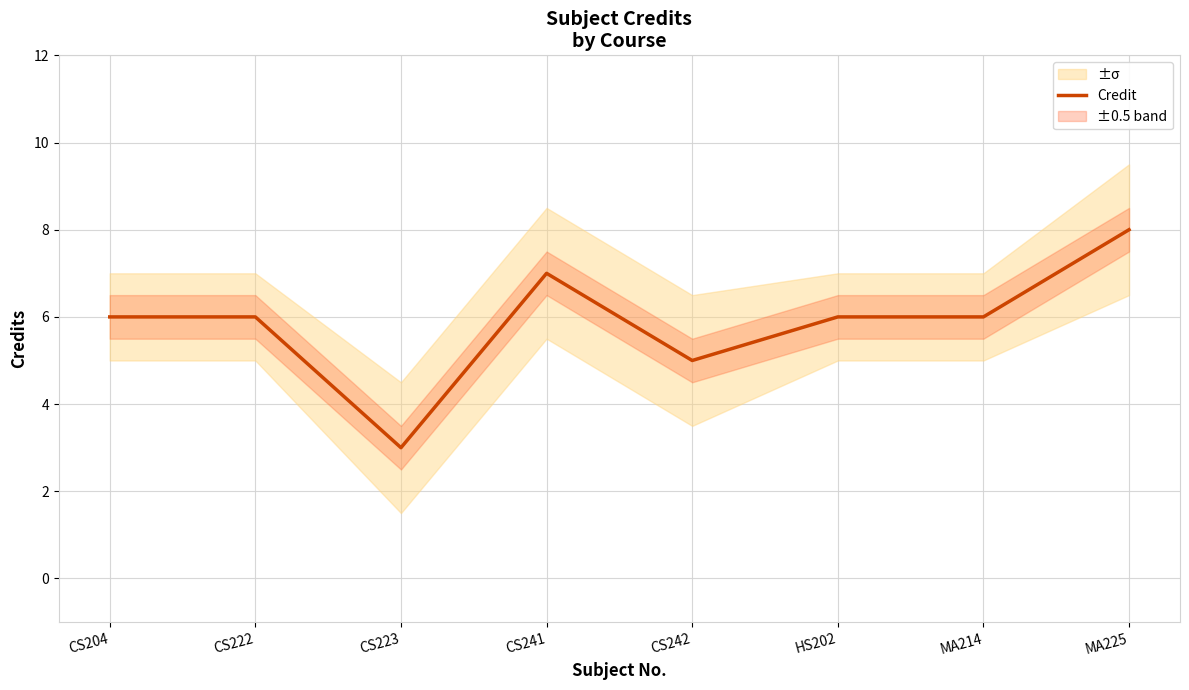

What is the approximate value at CS222?

6